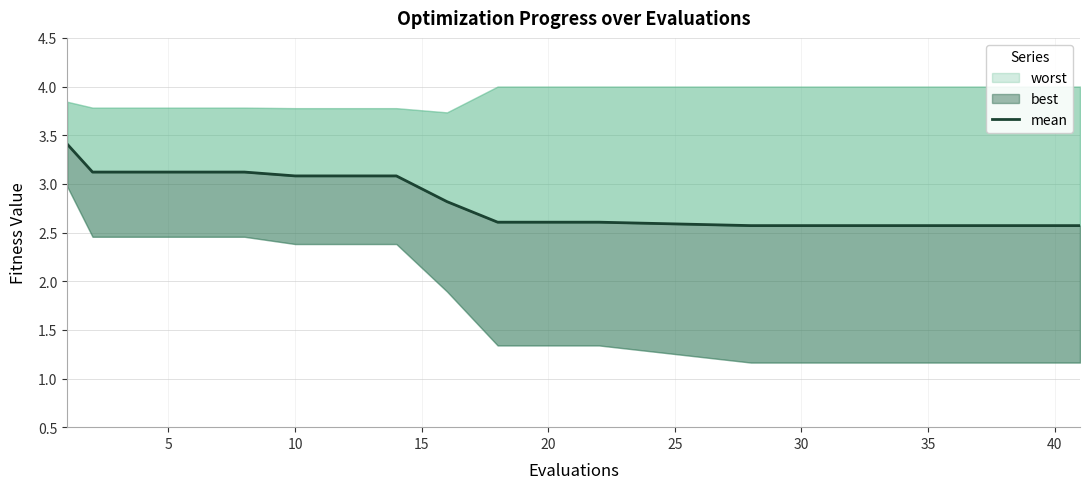

Is it true that the value at 11 is 3.5?

False